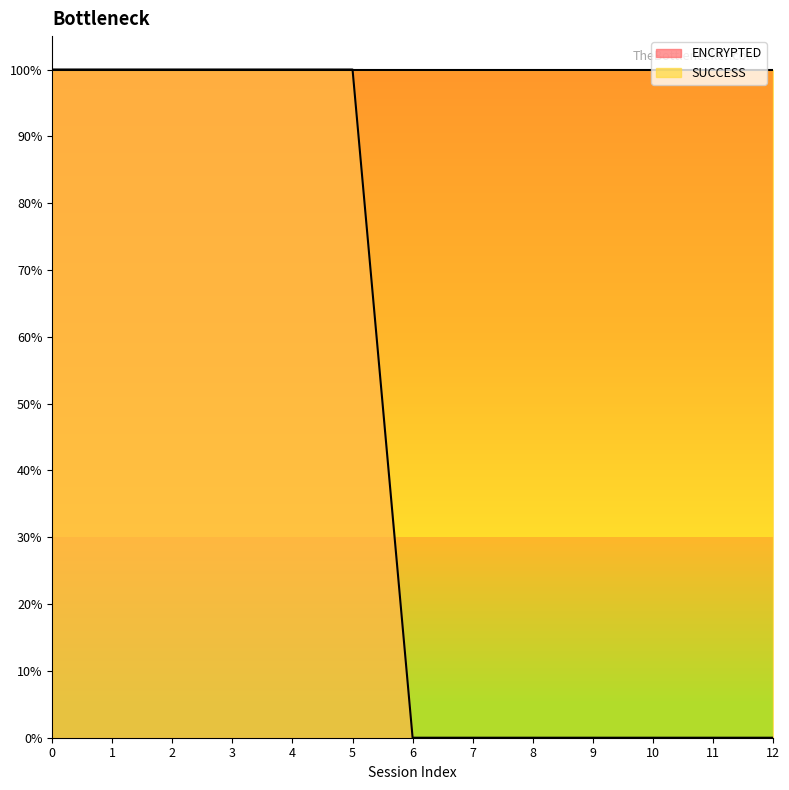

How many values are above zero?

6